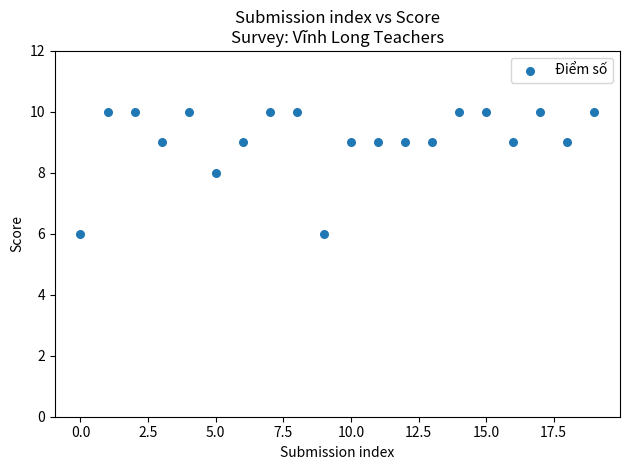

What is the range of Y values (max minus min)?

4